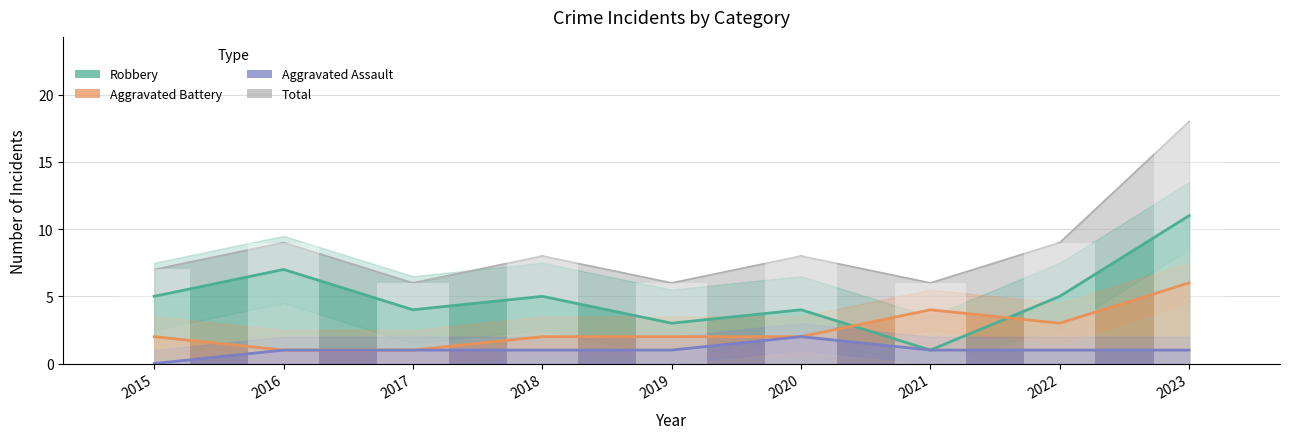

How many bars are there in each group?

4